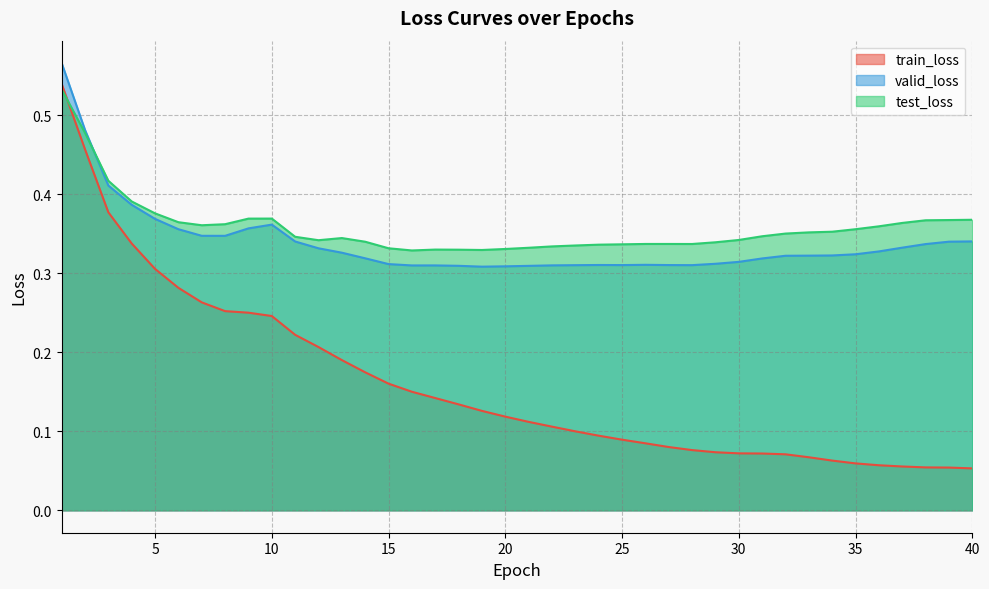

What is the difference between the maximum and minimum values in the test_loss series?

0.2